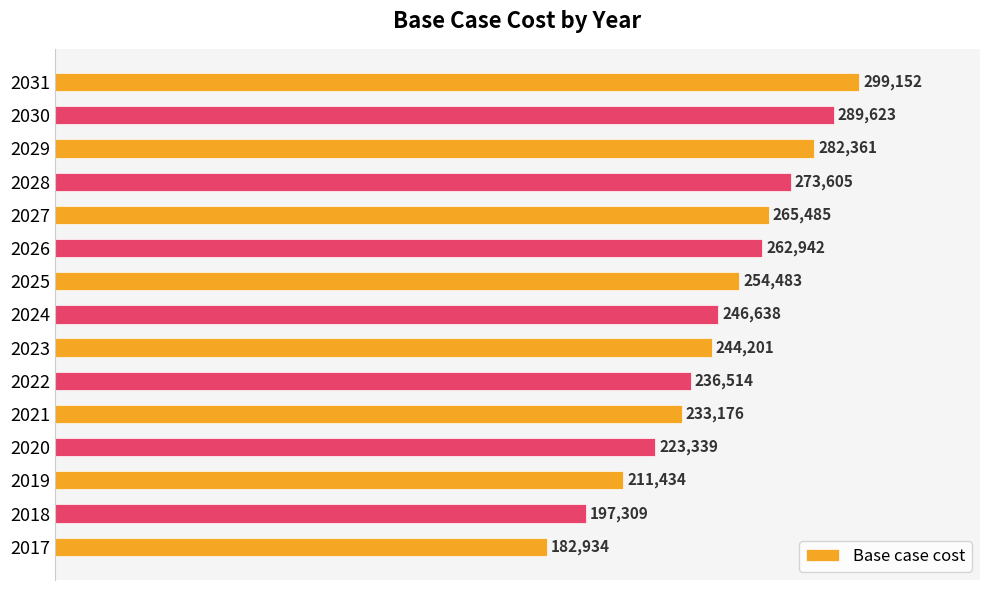

Which has a higher value, 2019 or 2029?

2029